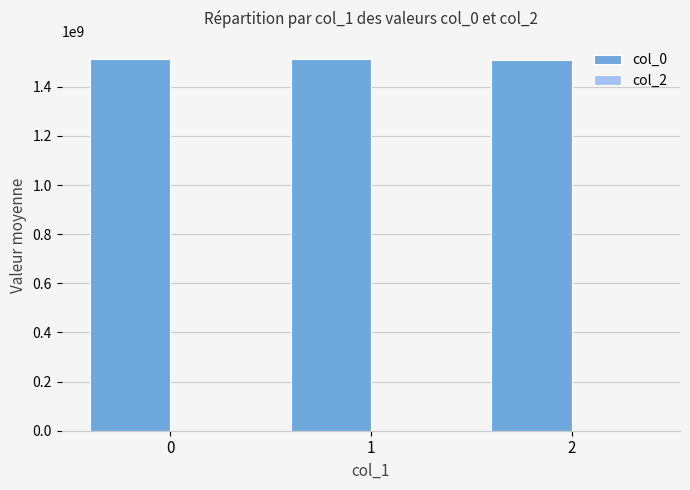

Does the chart contain any negative values?

No